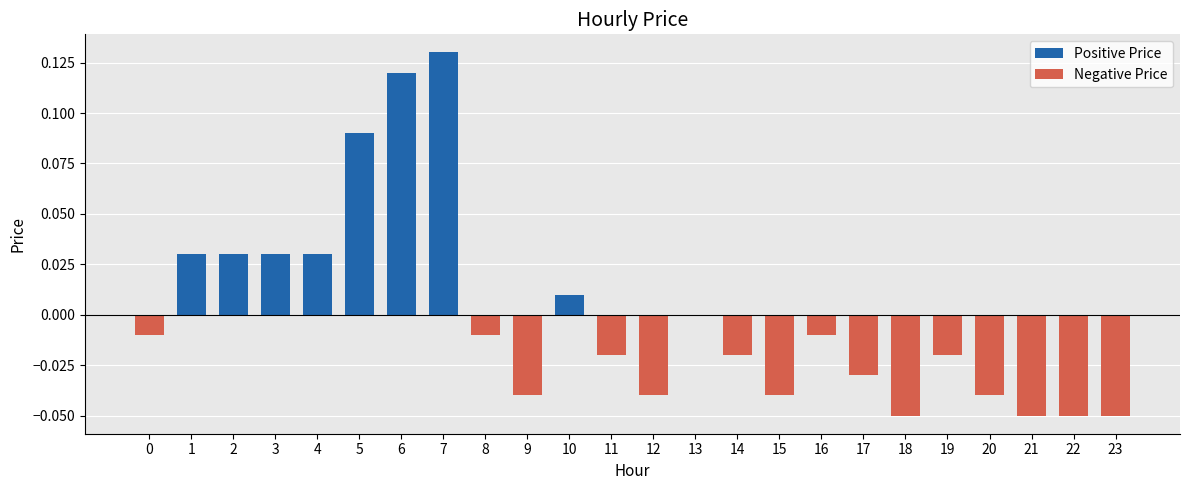

At how many categories does at least one series exceed 0?

8